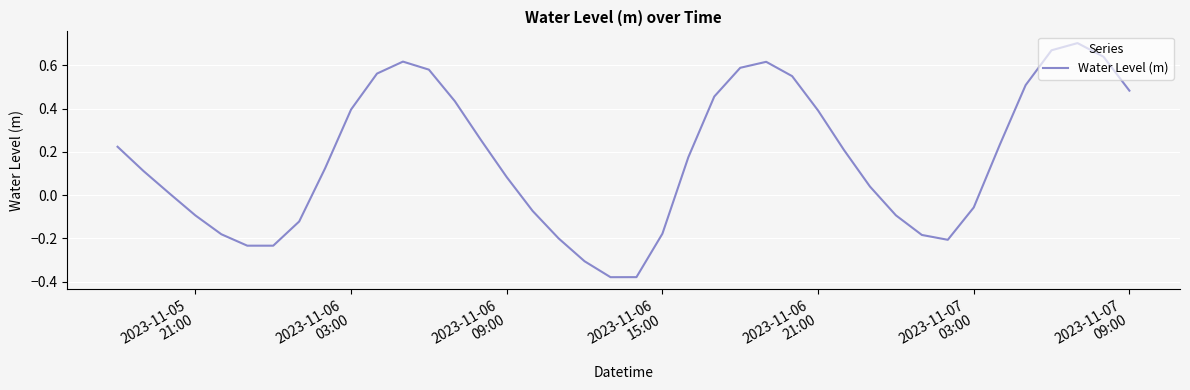

What is the difference between the maximum and minimum values?

1.1